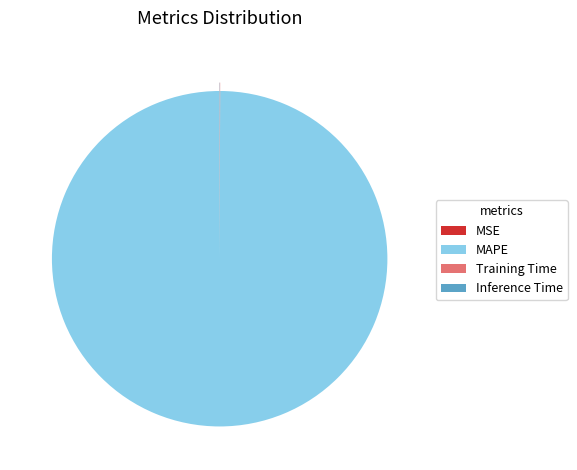

True or false: MAPE accounts for 100% of the total.

True